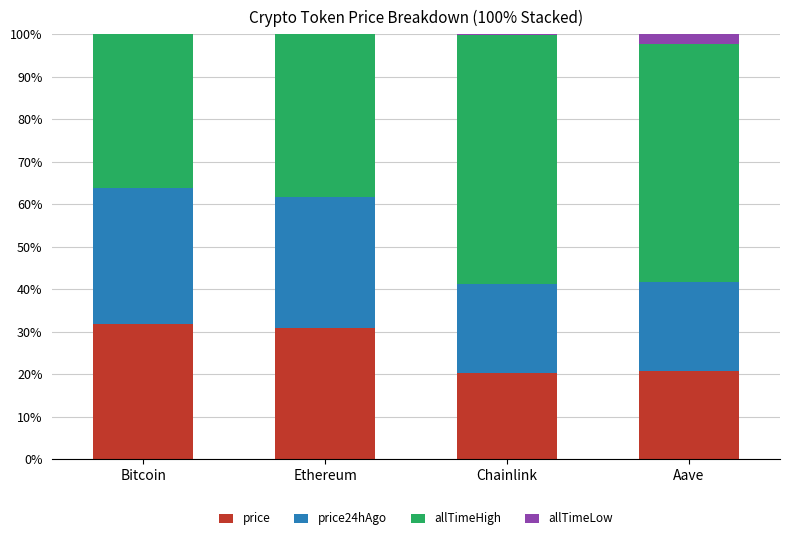

The price series shows 20.3 at Chainlink. True or false?

True